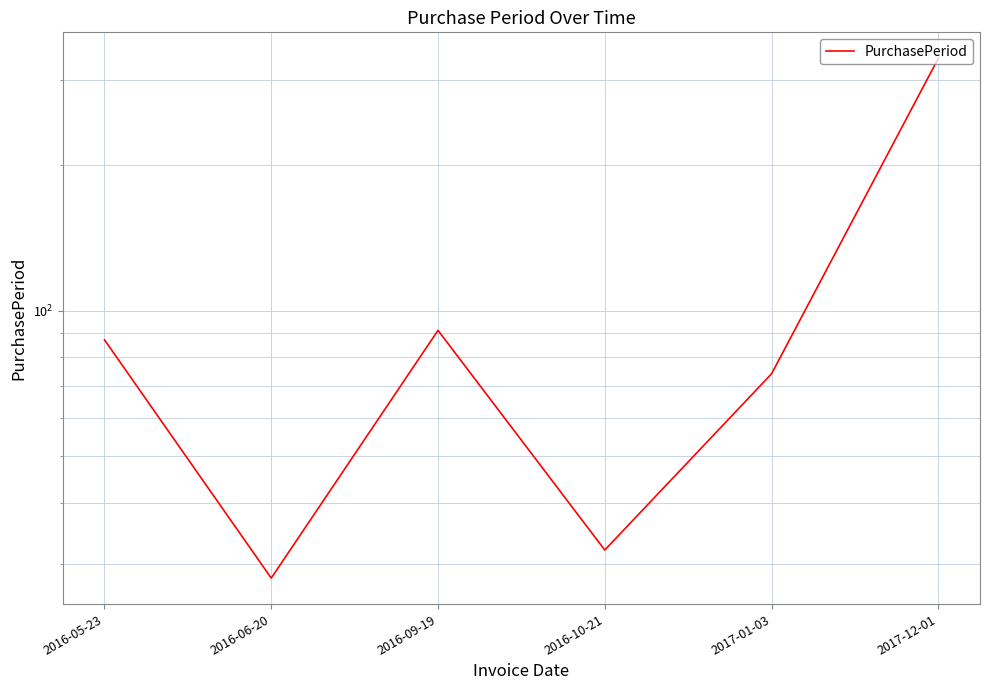

Is it true that the value at 2017-01-03 is 74?

True